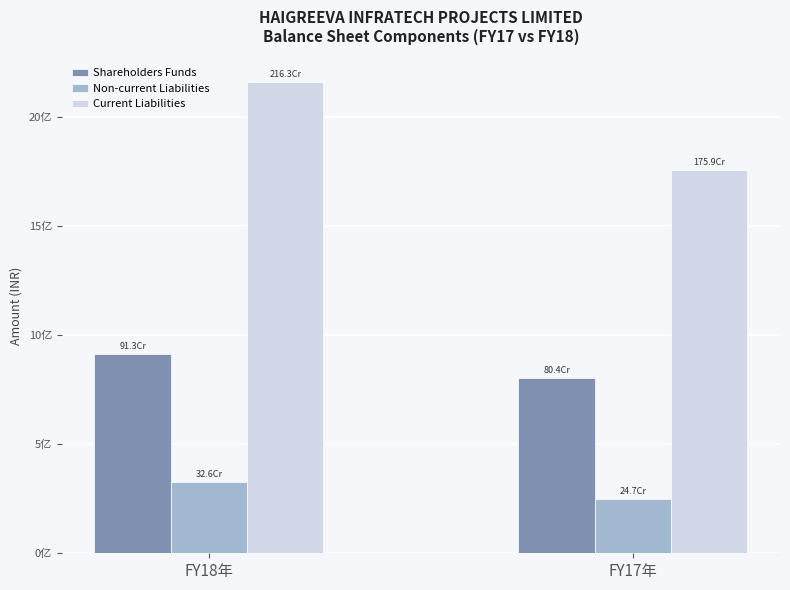

At FY17年, list the series in order from largest to smallest.

Current Liabilities, Shareholders Funds, Non-current Liabilities